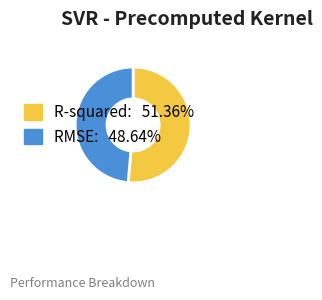

True or false: R-squared accounts for 51% of the total.

True